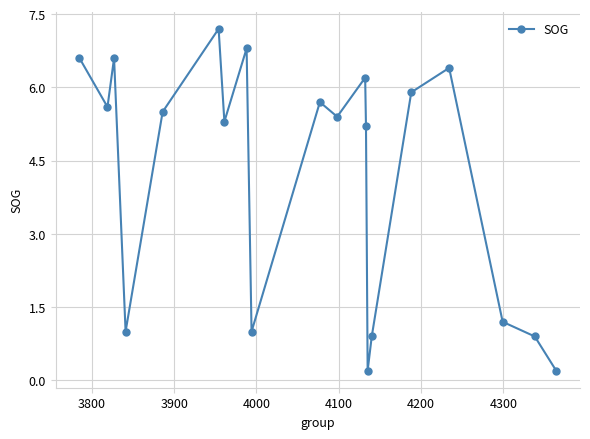

Count the number of data series in this chart.

1